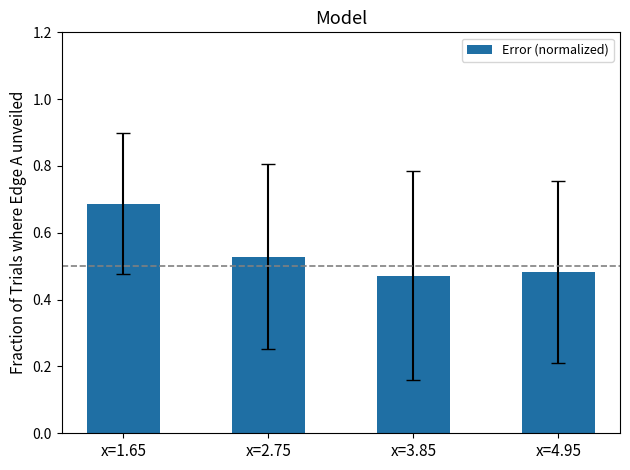

How many values are between 0 and 1?

4